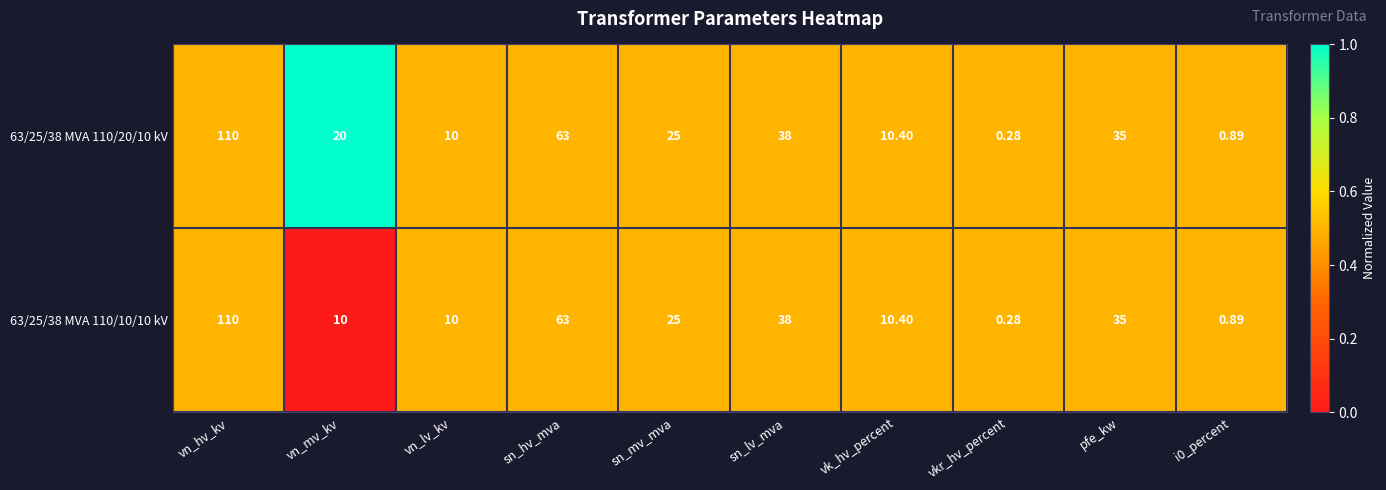

At which label does 63/25/38 MVA 110/20/10 kV first exceed 25?

vn_hv_kv